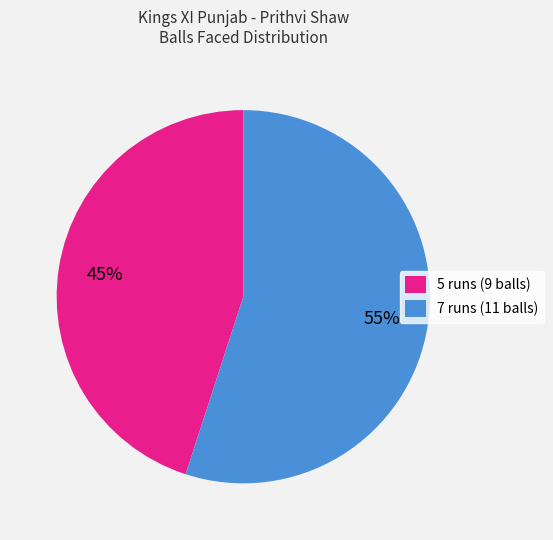

Does 7 runs (11 balls) account for over 50% of the chart?

Yes